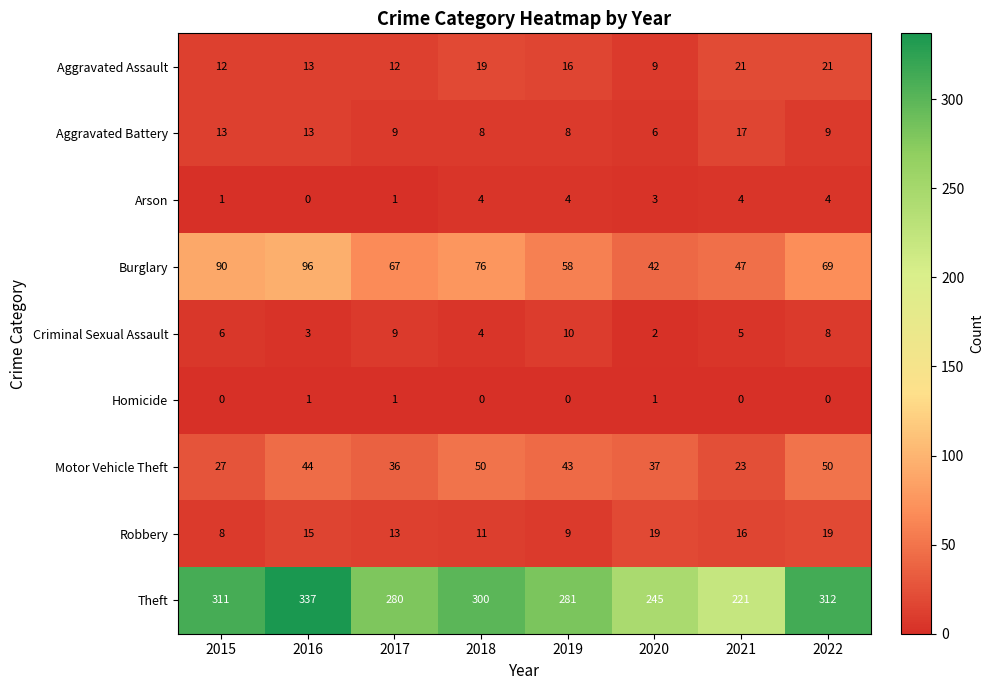

At which category is the sum across all series the highest?

2016